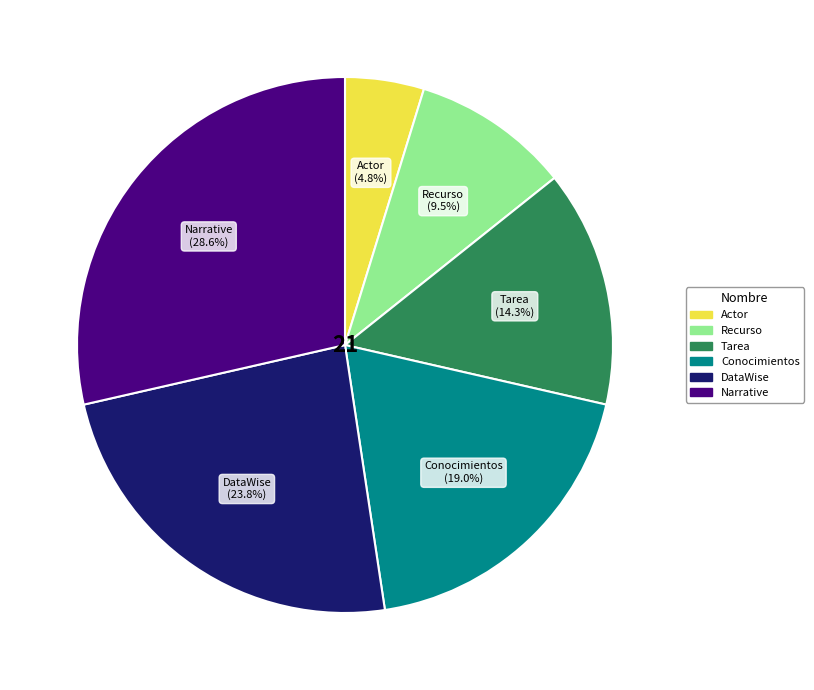

What is the smallest slice in the pie chart?

Actor